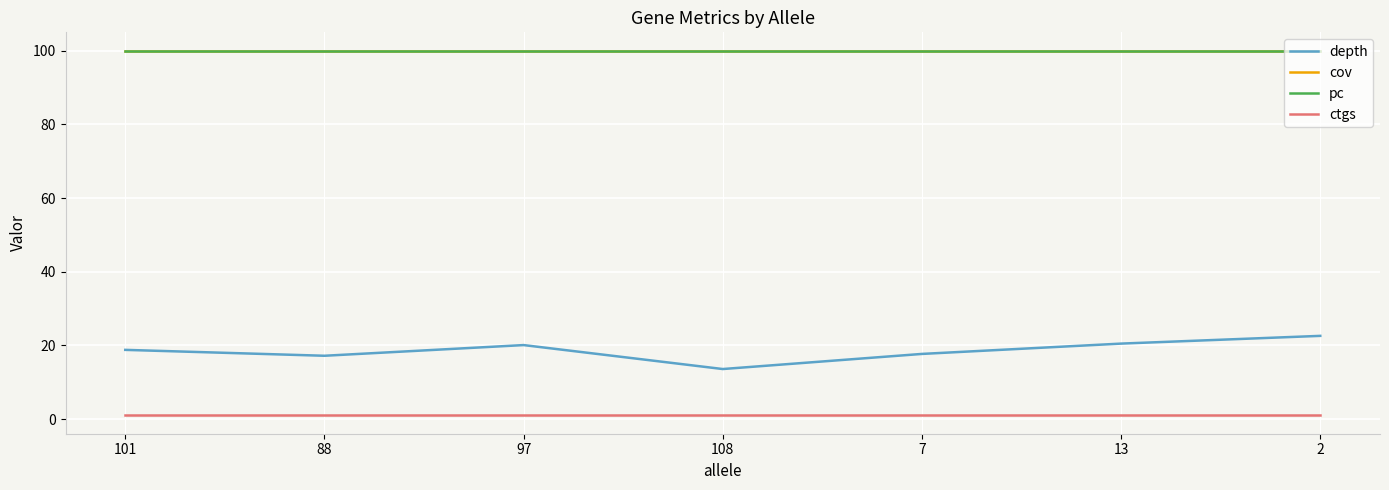

Rank the series at 88 from highest to lowest value.

cov, pc, depth, ctgs